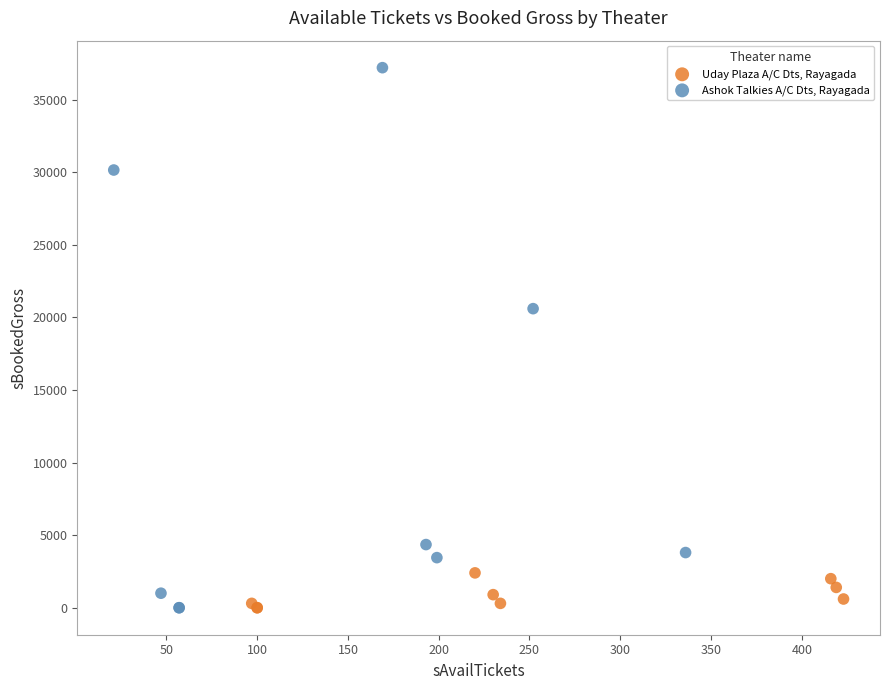

Which series has the largest Y range (max minus min)?

Ashok Talkies A/C Dts, Rayagada